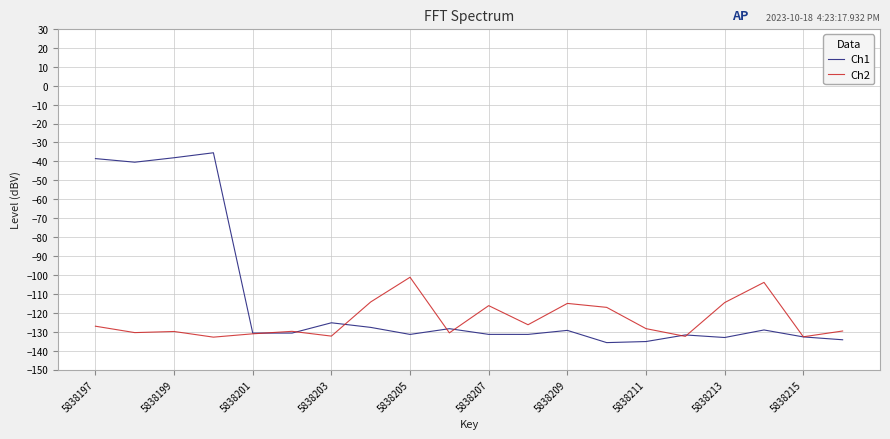

Which series has the largest total across all categories?

Ch1